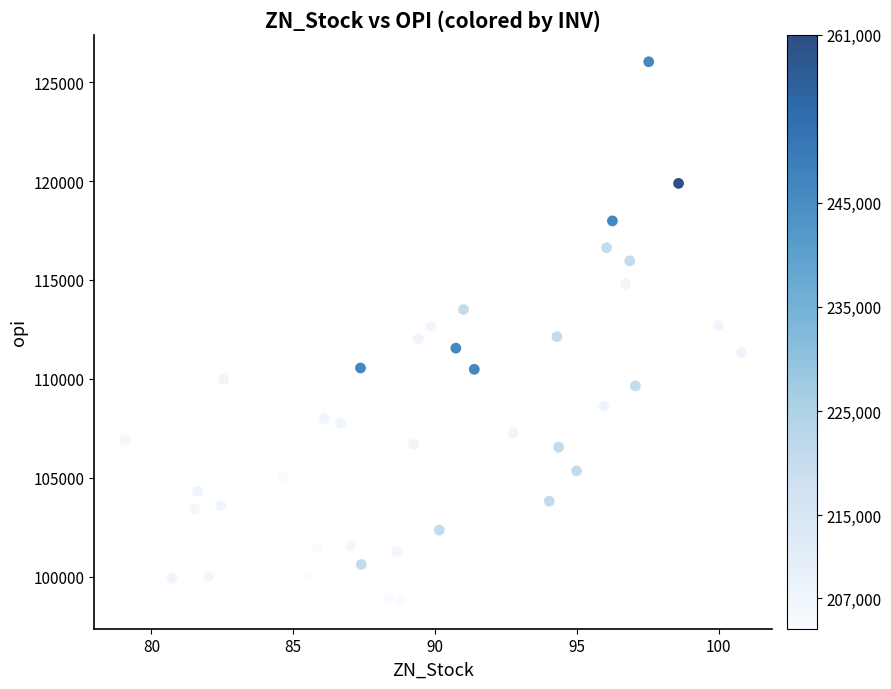

What is the range of Y values (max minus min)?

27300.7